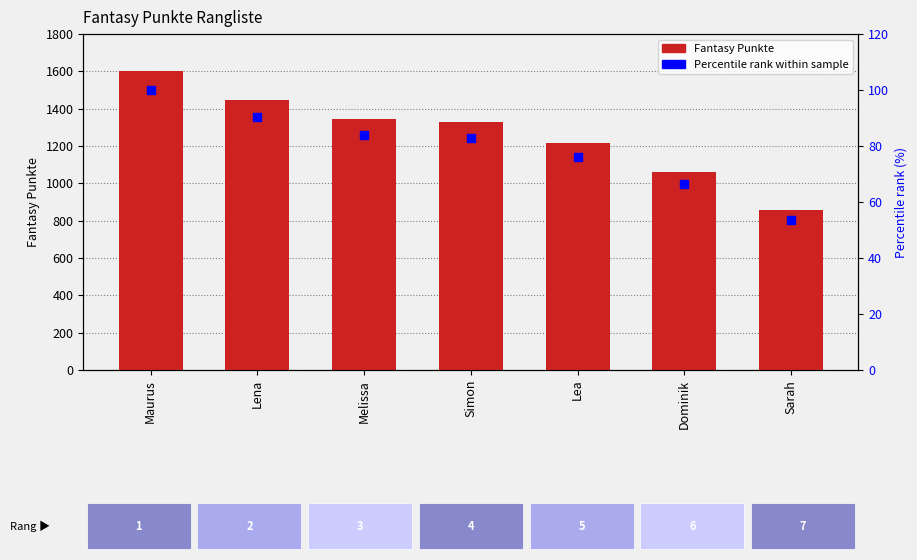

At which category is the sum across all series the highest?

Maurus